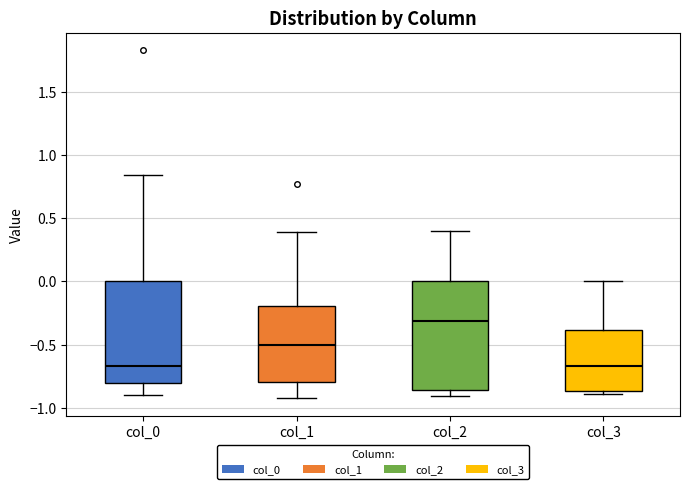

Where is the lower edge of the box for col_0 on the y-axis? The values are not printed on the chart, so give them approximately, as read against the axis.

-0.80